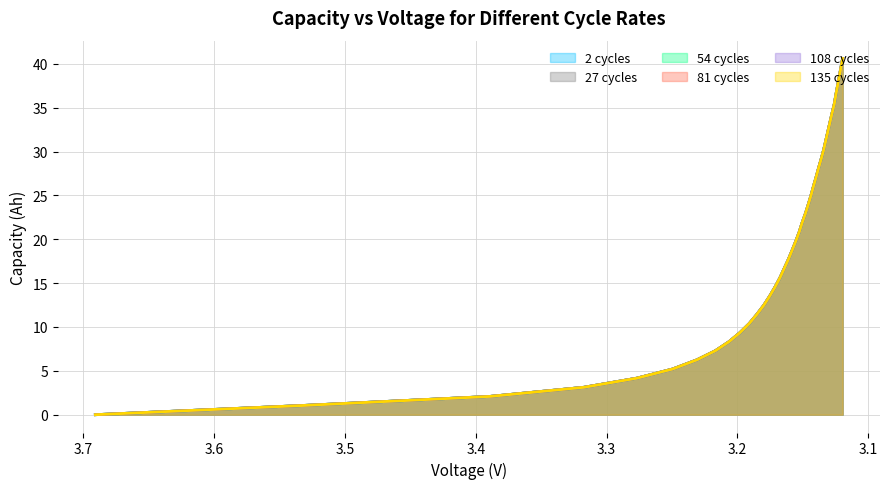

Which series has the largest range (max minus min)?

135.0capacity